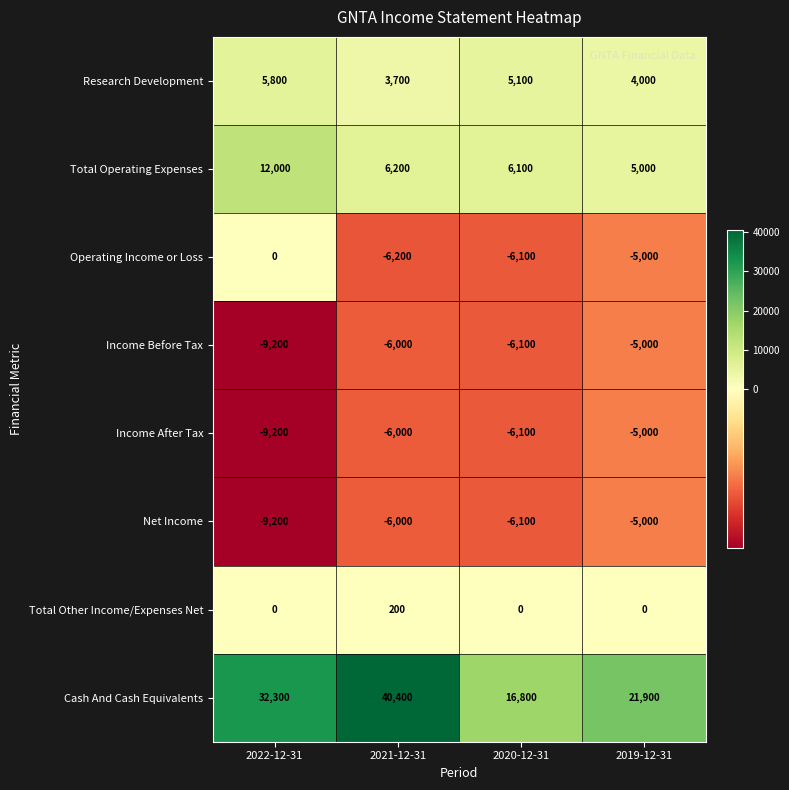

Which series changed the most between 2022-12-31 and 2019-12-31?

Cash And Cash Equivalents